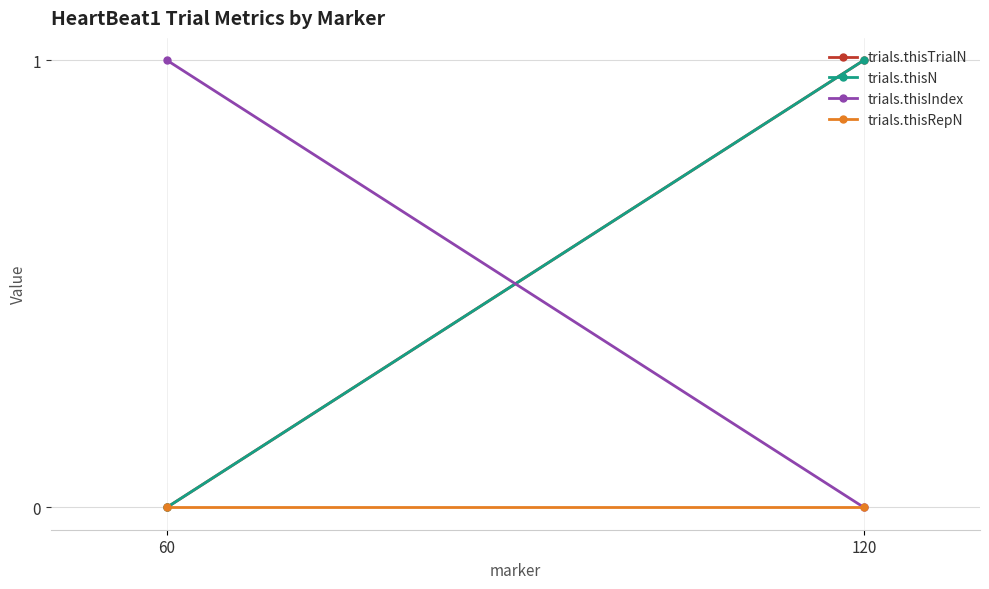

What is the total value across all series at 60?

1